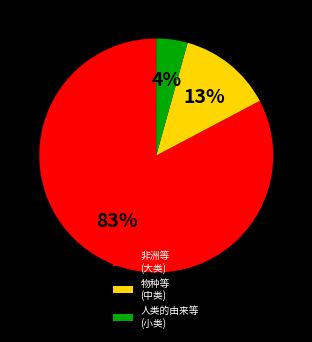

How many segments does this pie chart have?

3